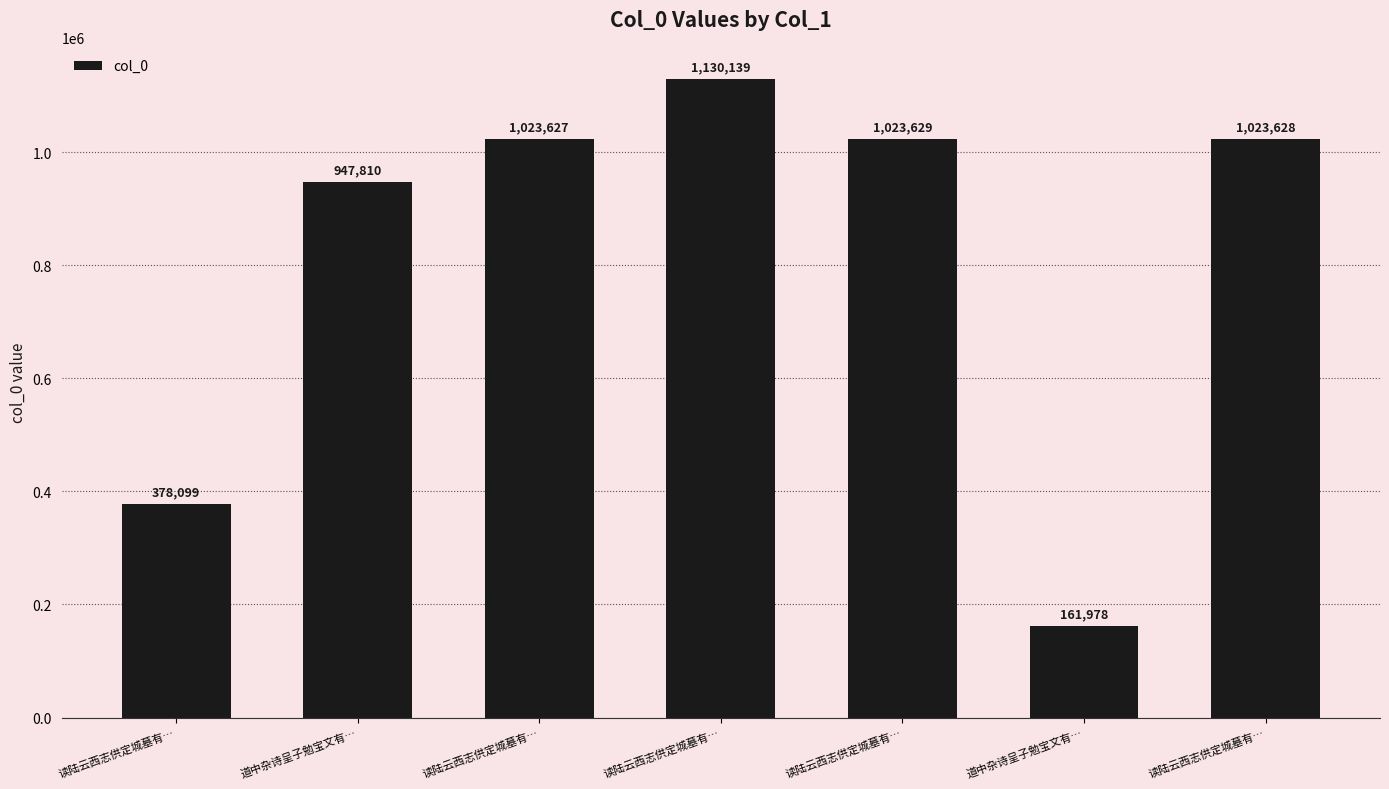

What is the label of the 4th bar from the left?

读陆云西志供定城墓有…